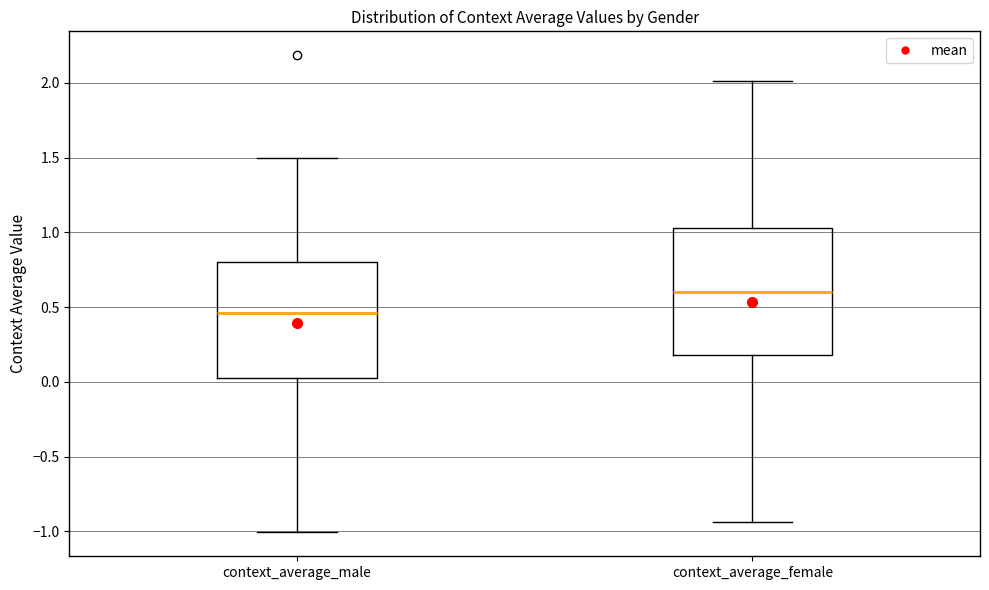

Reading left to right, read every box against the y-axis: the position of its median line, the range the box covers, and the ends of its whiskers. The values are not printed on the chart, so give them approximately, as read against the axis.

context_average_male: median 0.45, box 0.05 to 0.80, whiskers -1.00 to 1.50
context_average_female: median 0.60, box 0.20 to 1.05, whiskers -0.95 to 2.00